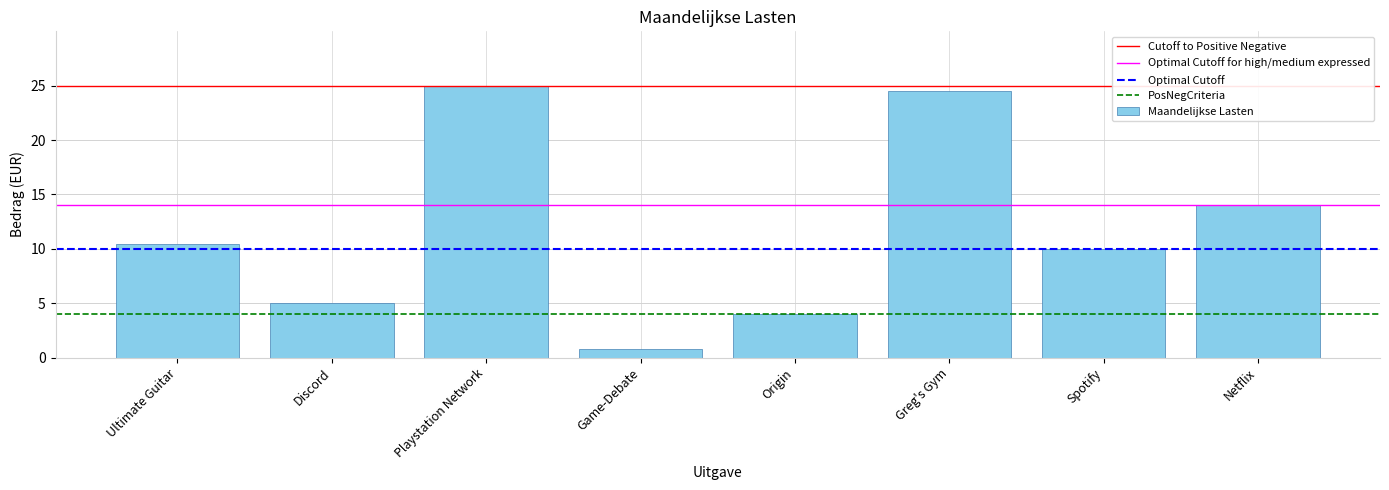

The value at Greg's Gym is 9.5. True or false?

False